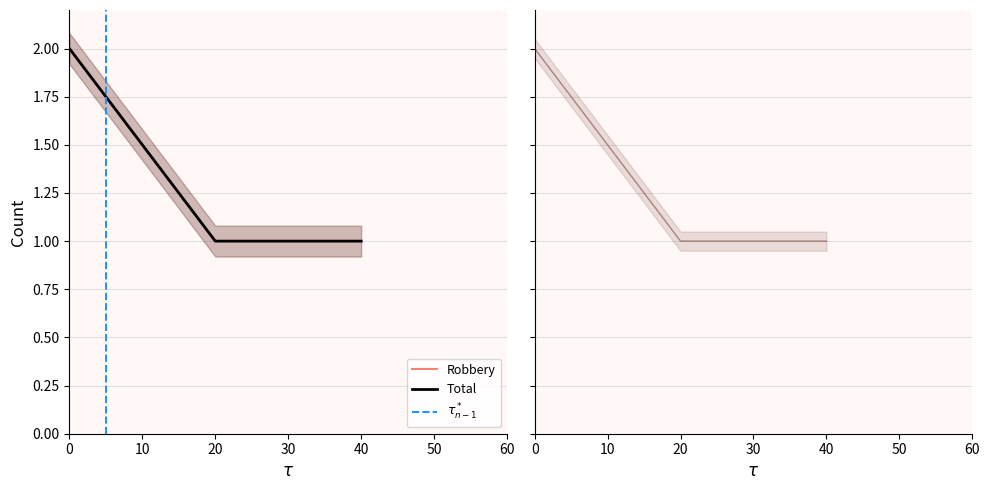

How many data points does each series have?

3